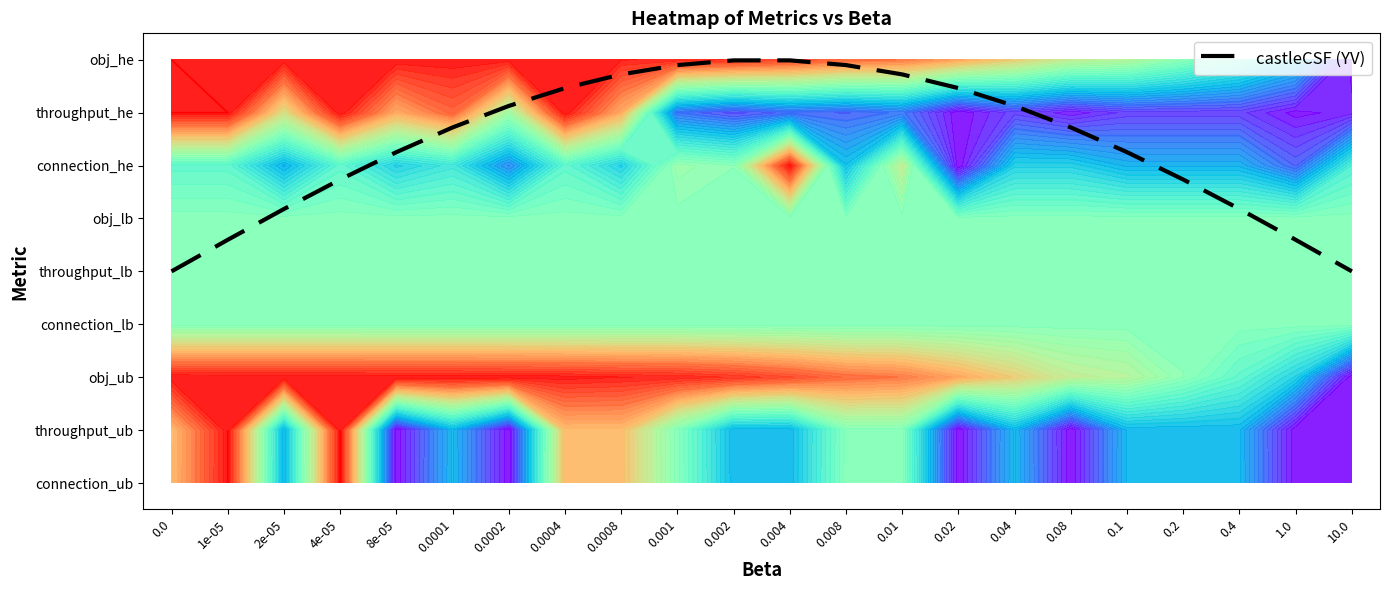

What is the minimum value shown in the chart?

4.0